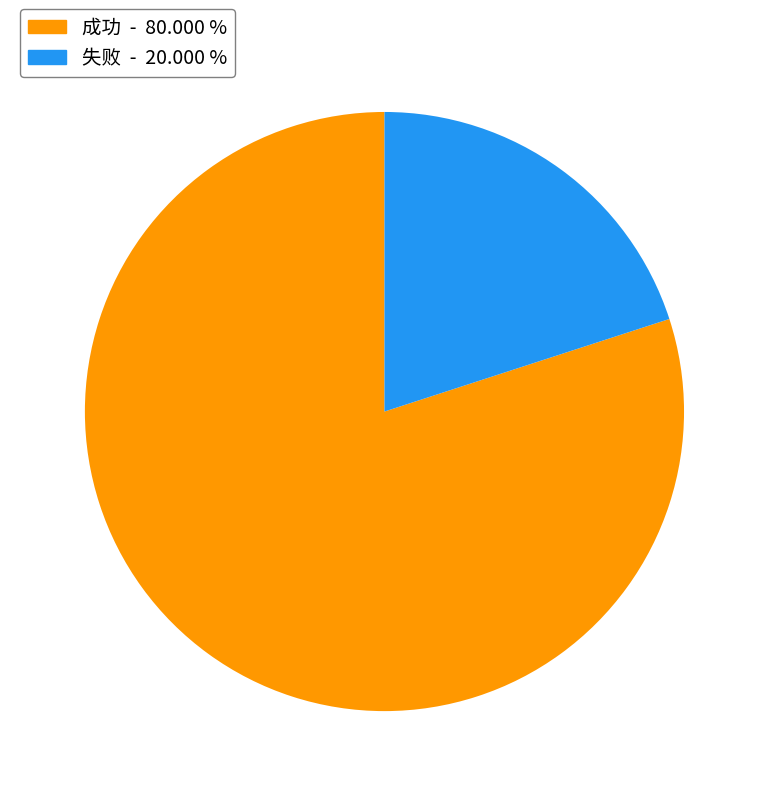

Which slice is the smallest?

失败